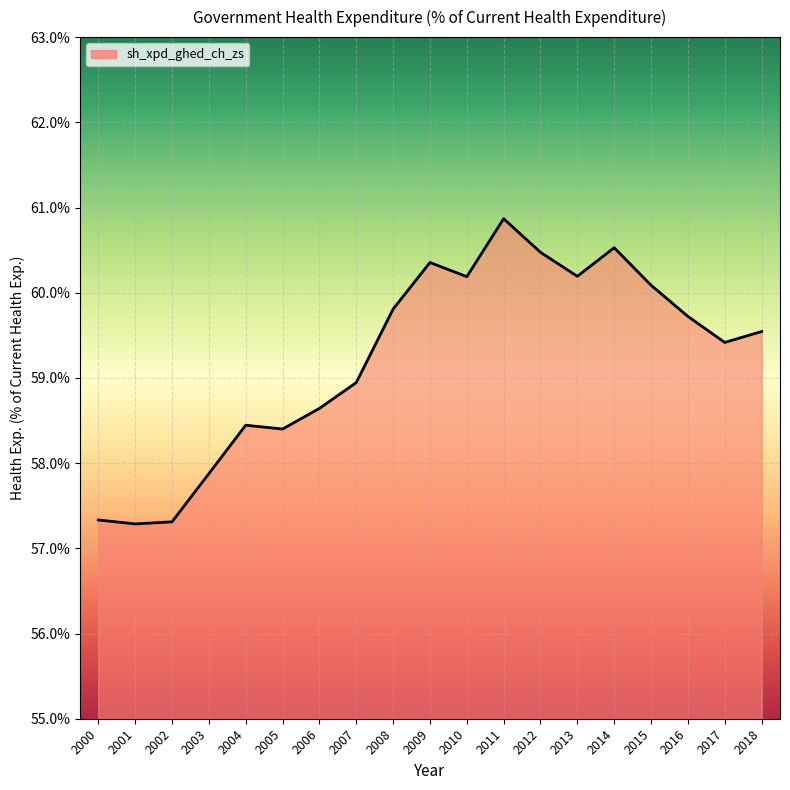

The chart shows a value of 20.5 at 2014. True or false?

False